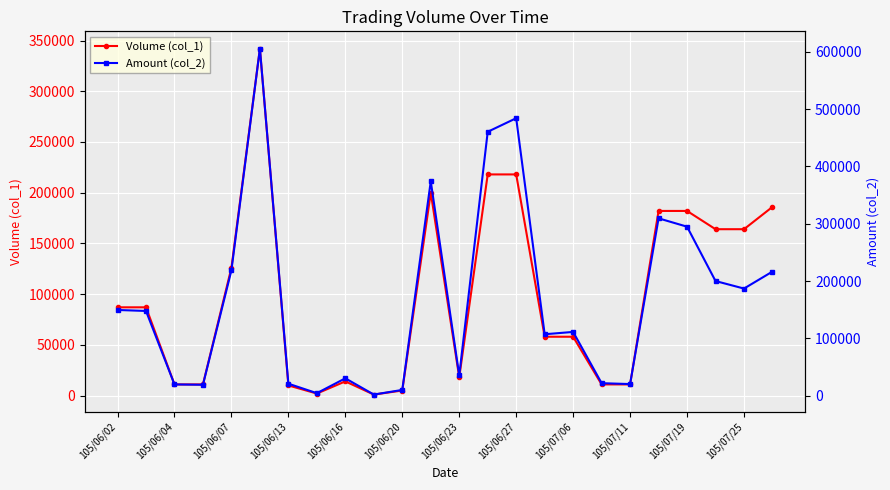

True or false: Volume (col_1) has more than 0 points higher than both neighbors.

True